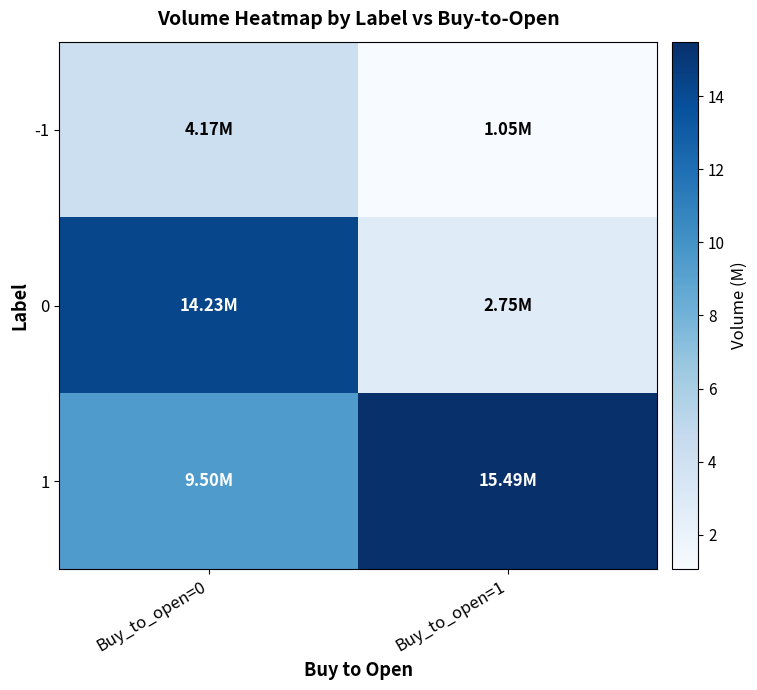

Reading right to left, transcribe all the data shown in this chart.

-1: Buy_to_open=1=1.1	Buy_to_open=0=4.2
0: Buy_to_open=1=2.7	Buy_to_open=0=14.2
1: Buy_to_open=1=15.5	Buy_to_open=0=9.5